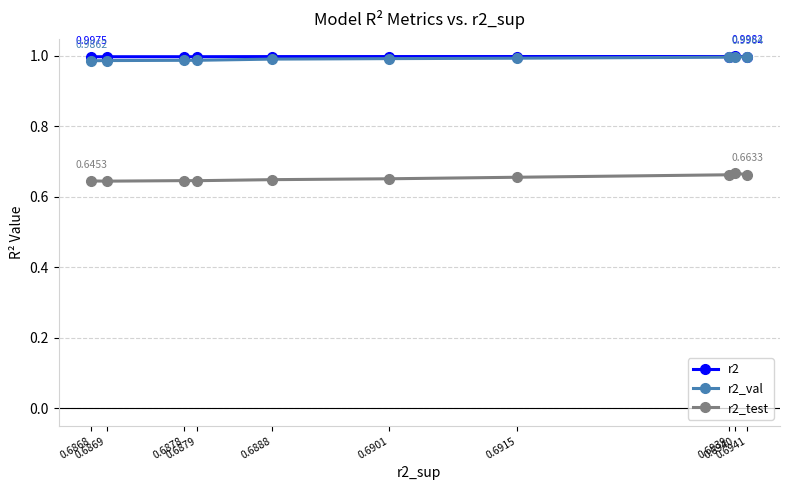

At which category does r2_test reach its first local peak?

0.6940